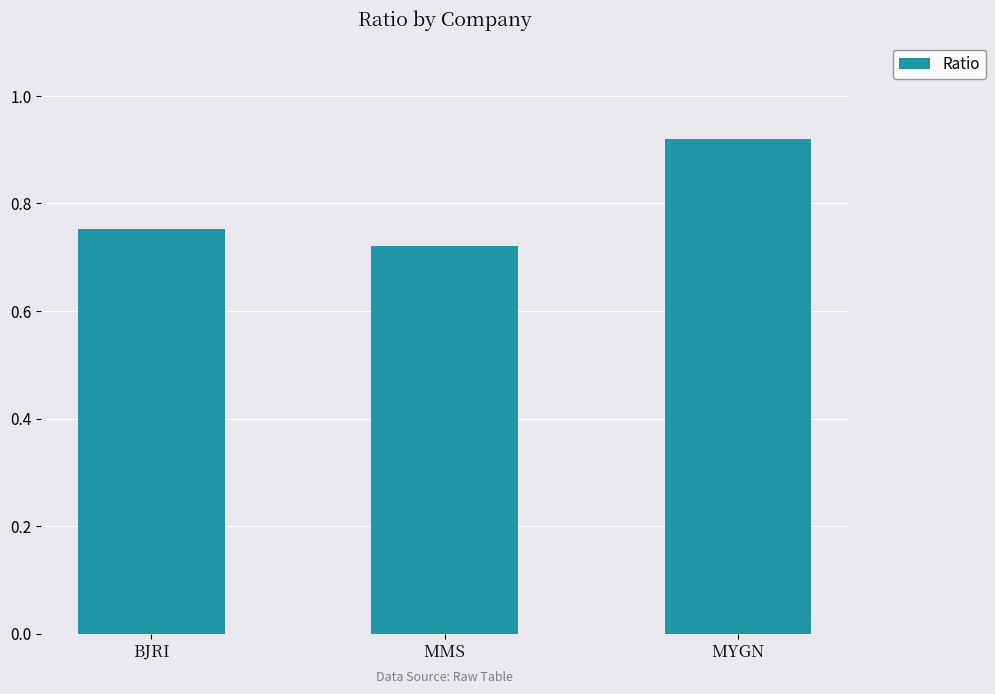

Where is the data nearest to the value 0?

MMS